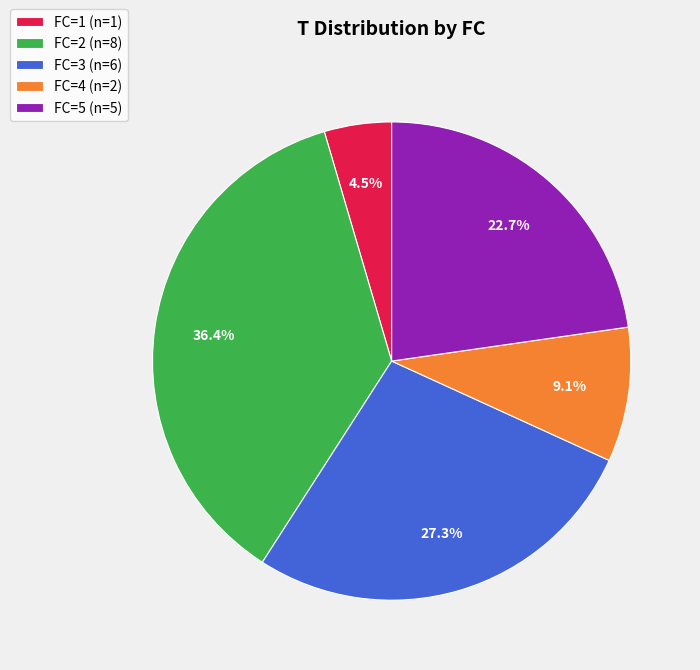

Which category has the smallest portion of the pie?

FC=1